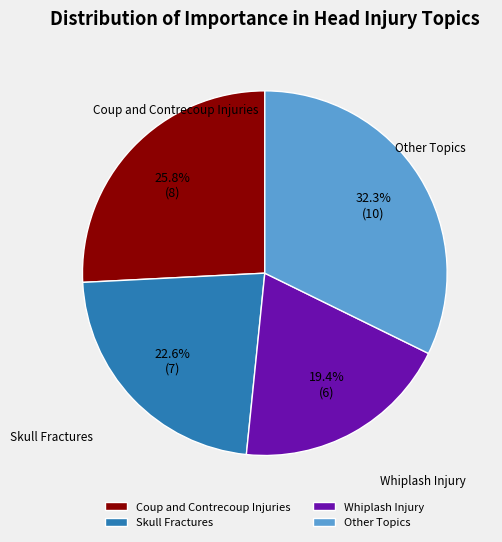

What is the ratio of the value at Other Topics to the value at Whiplash Injury?

1.7